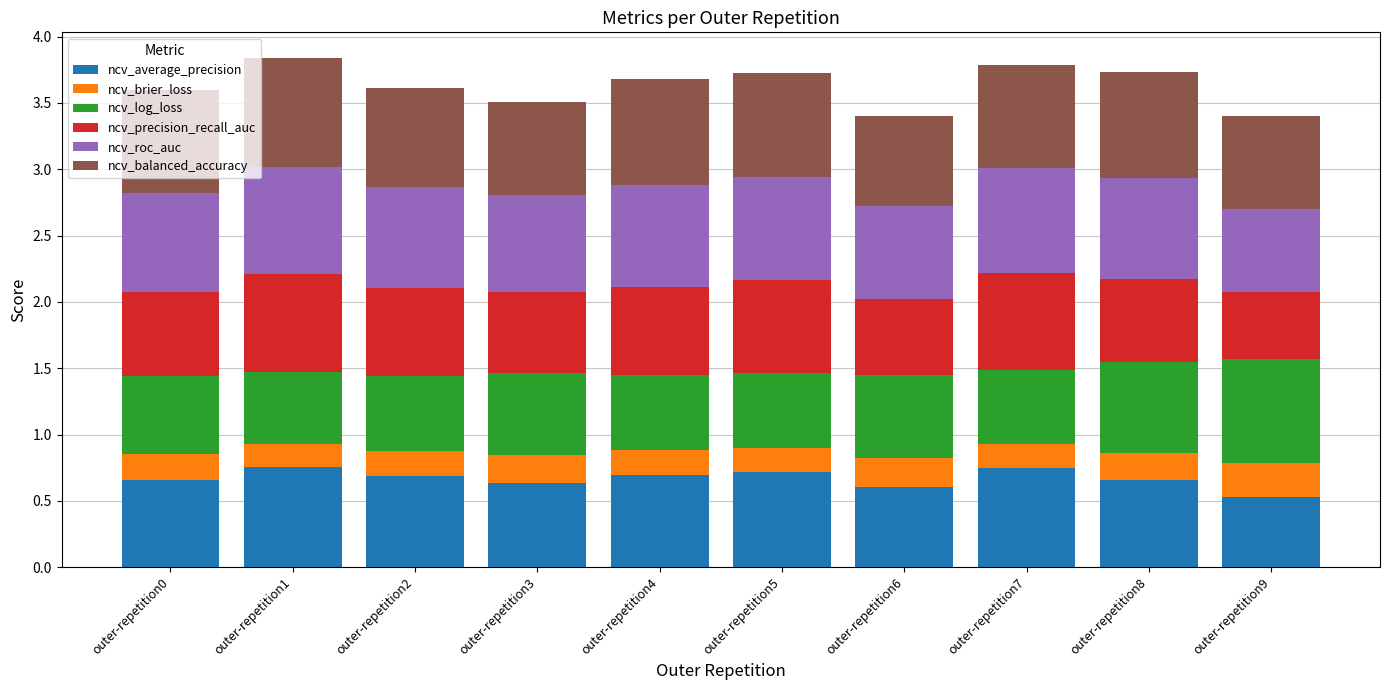

What is the total value across all series at outer-repetition9?

3.4